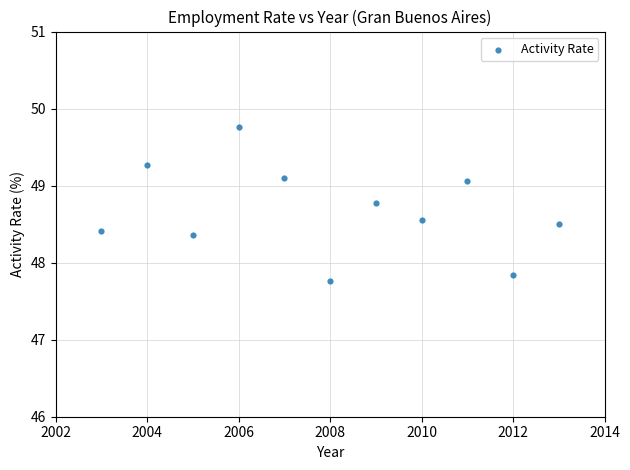

What is the average Y value?

48.7